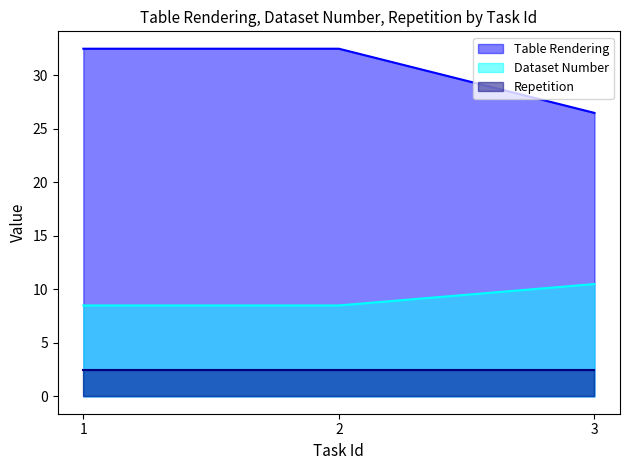

Which has a higher value, 35 or 29?

35